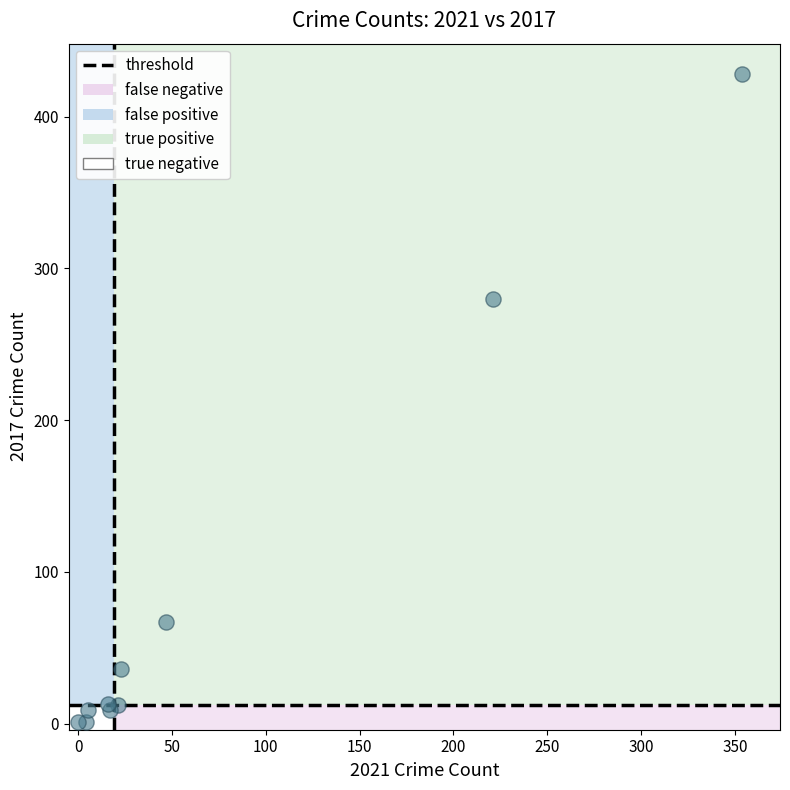

What Y value in the scatter plot is closest to 214?

280